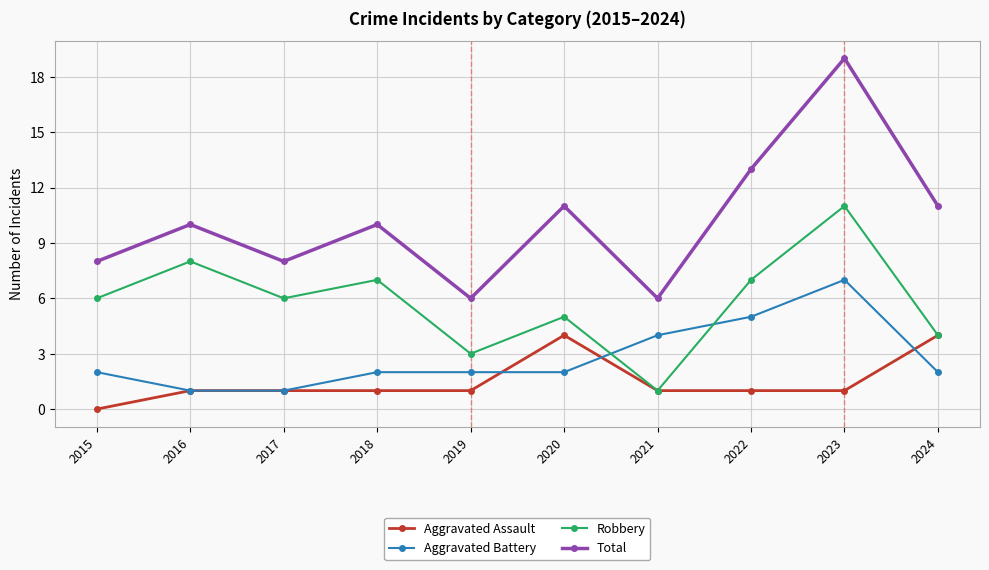

What is the value of the Total point at the 1st from the left?

8